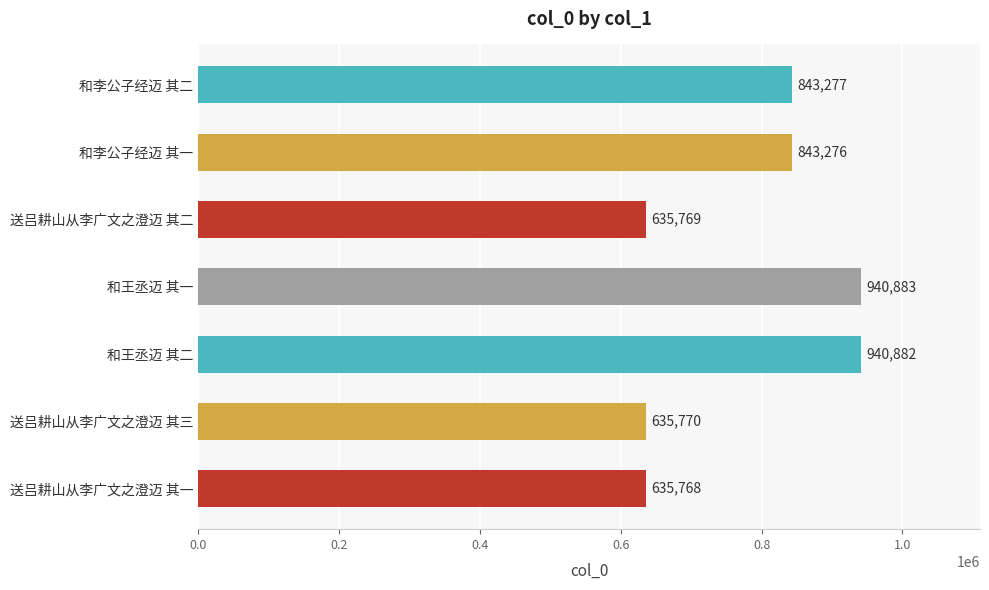

Reading top to bottom, transcribe all the data shown in this chart.

843277	843276	635769	940883	940882	635770	635768